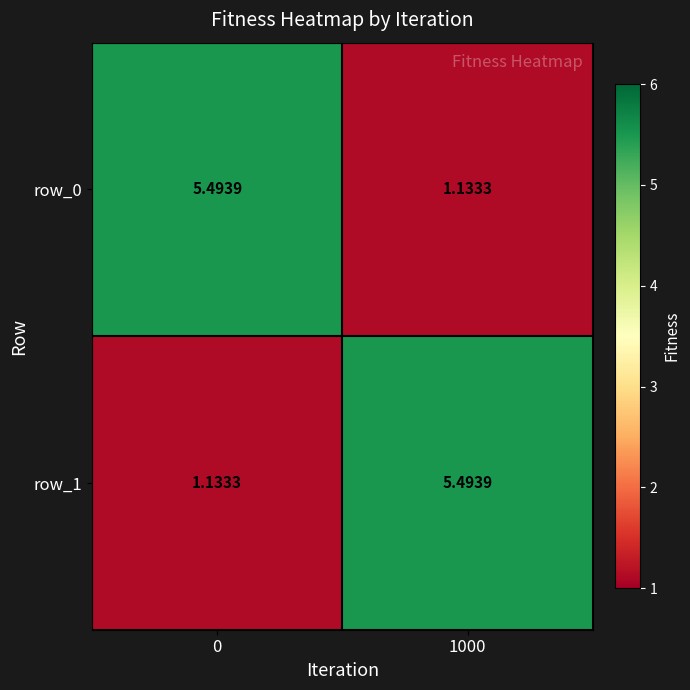

What is the sum of all row_0 values?

6.6